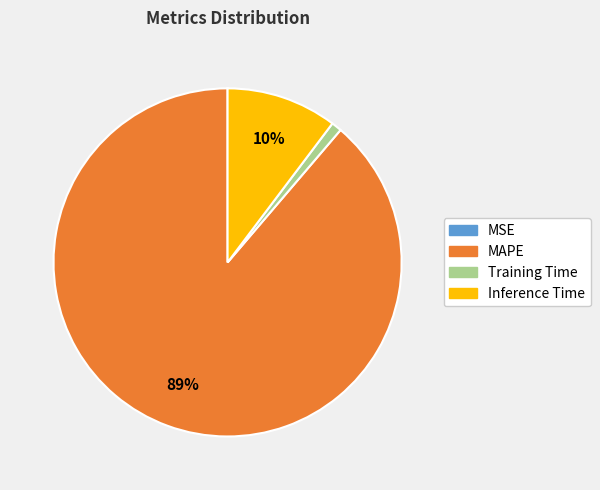

Which category has the biggest portion of the pie?

MAPE